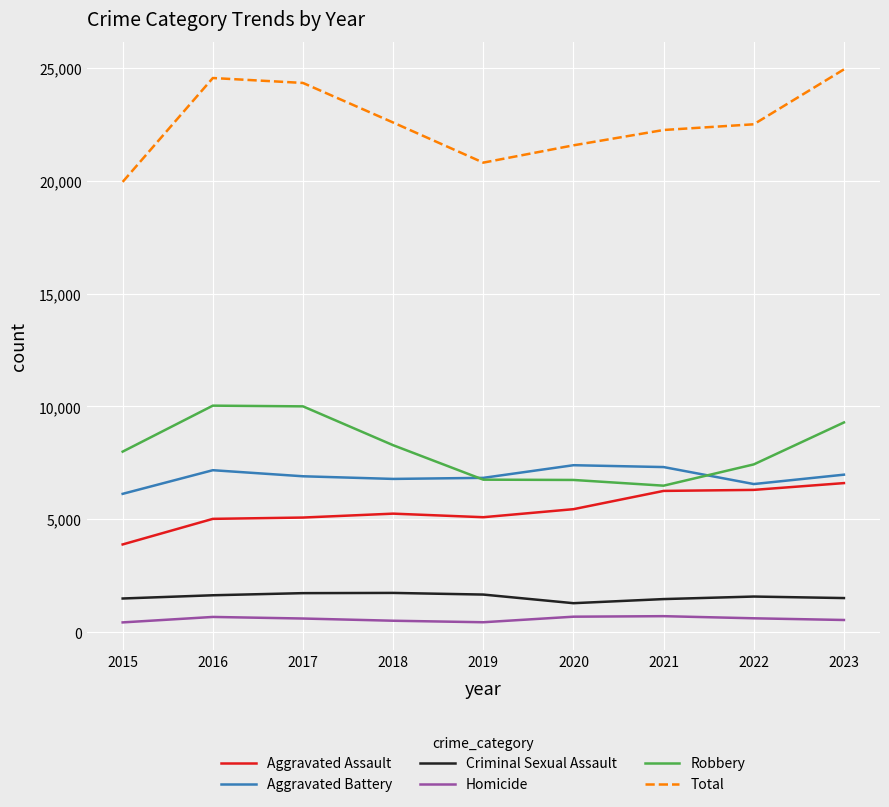

How many values in the Criminal Sexual Assault series are below 1580?

4